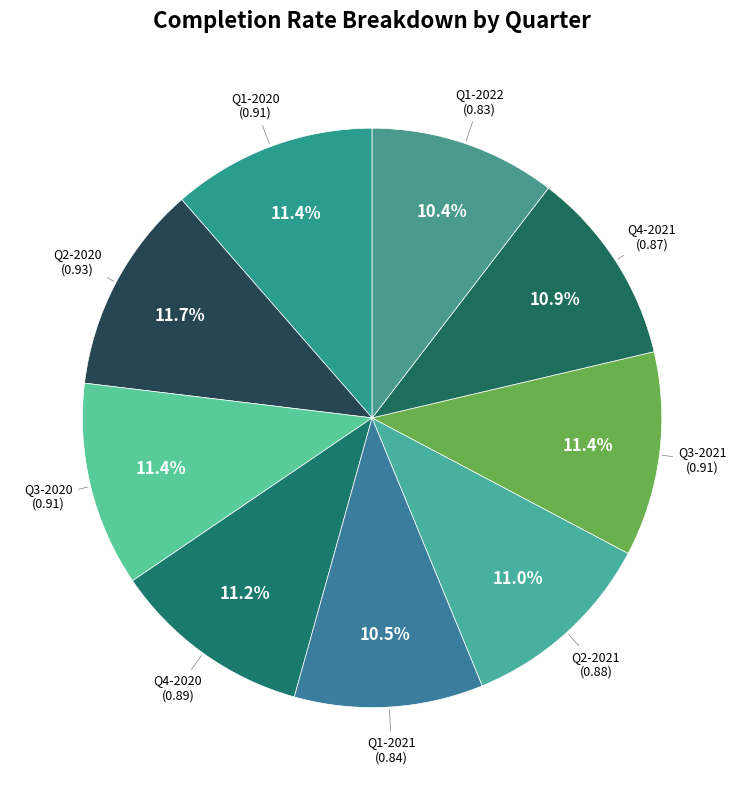

Rank the categories by value from highest to lowest.

Q2-2020, Q1-2020, Q3-2020, Q3-2021, Q4-2020, Q2-2021, Q4-2021, Q1-2021, Q1-2022